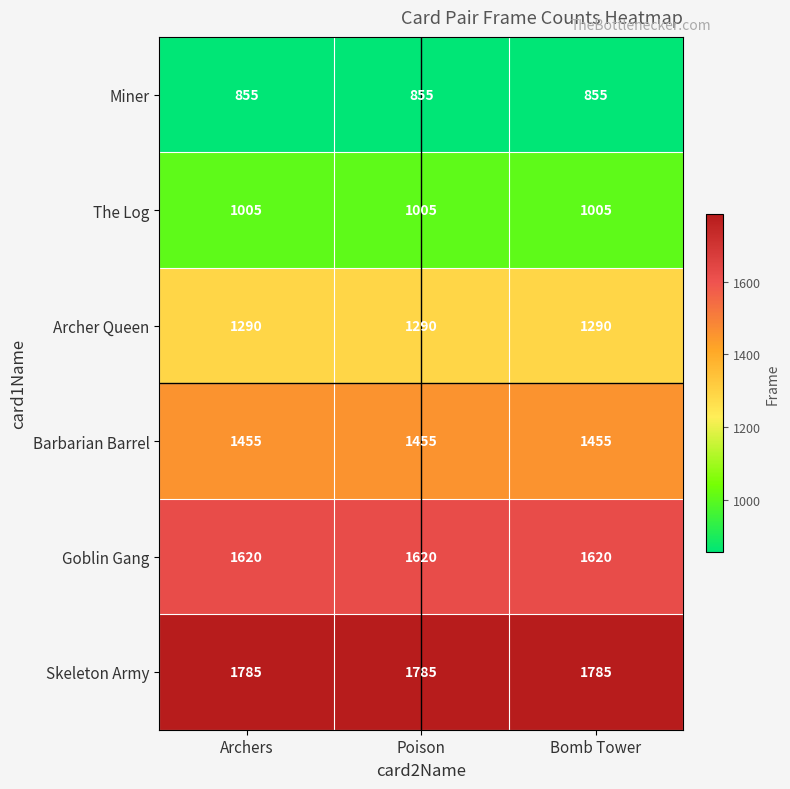

What is the spread (max minus min) of values at Bomb Tower?

930